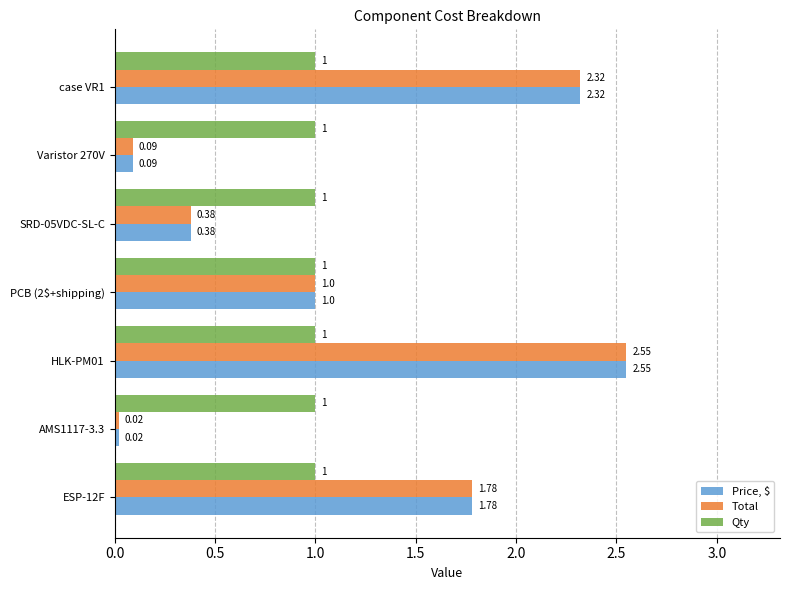

What are all the series names shown in the legend?

Price, $, Total, Qty